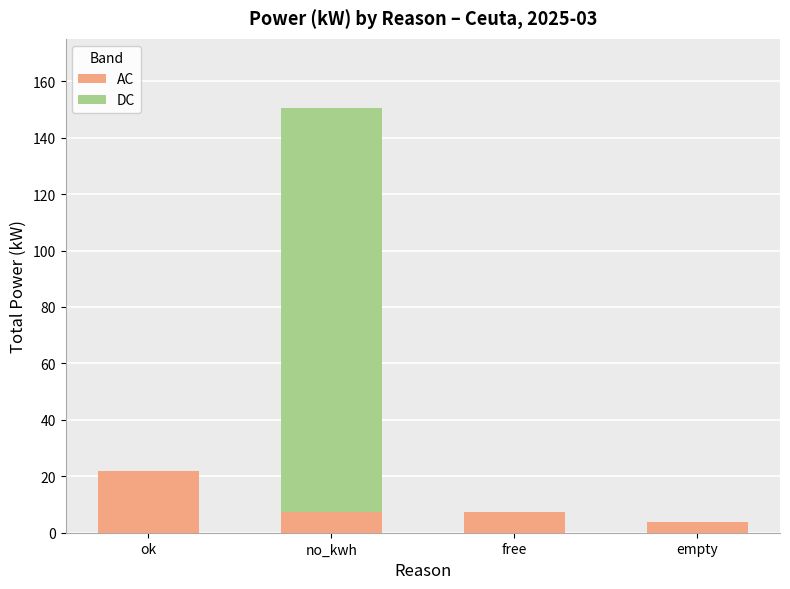

What is the total value across all series at free?

7.4